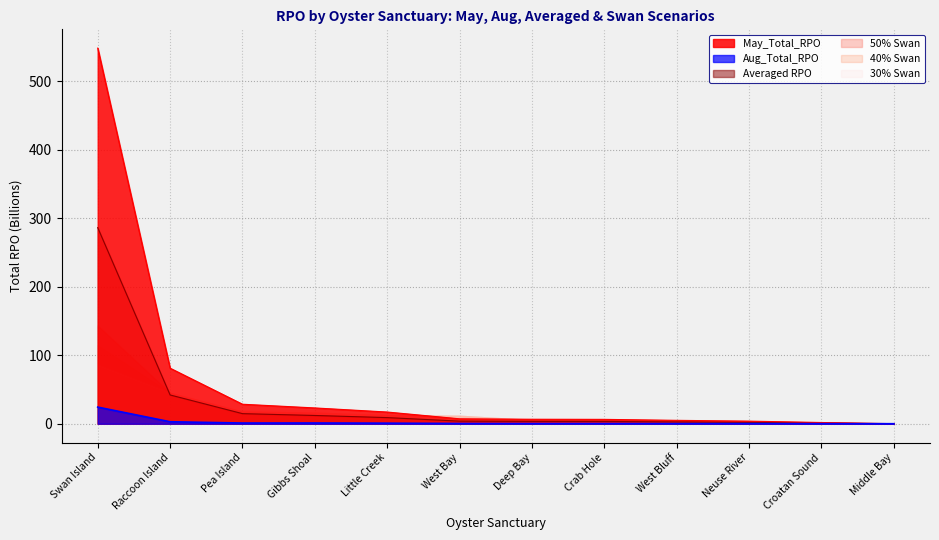

At how many categories does at least one series exceed 337?

1